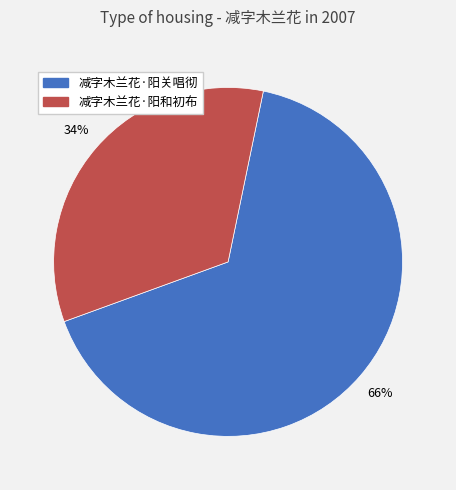

To the nearest percent, what is the average slice percentage?

50%